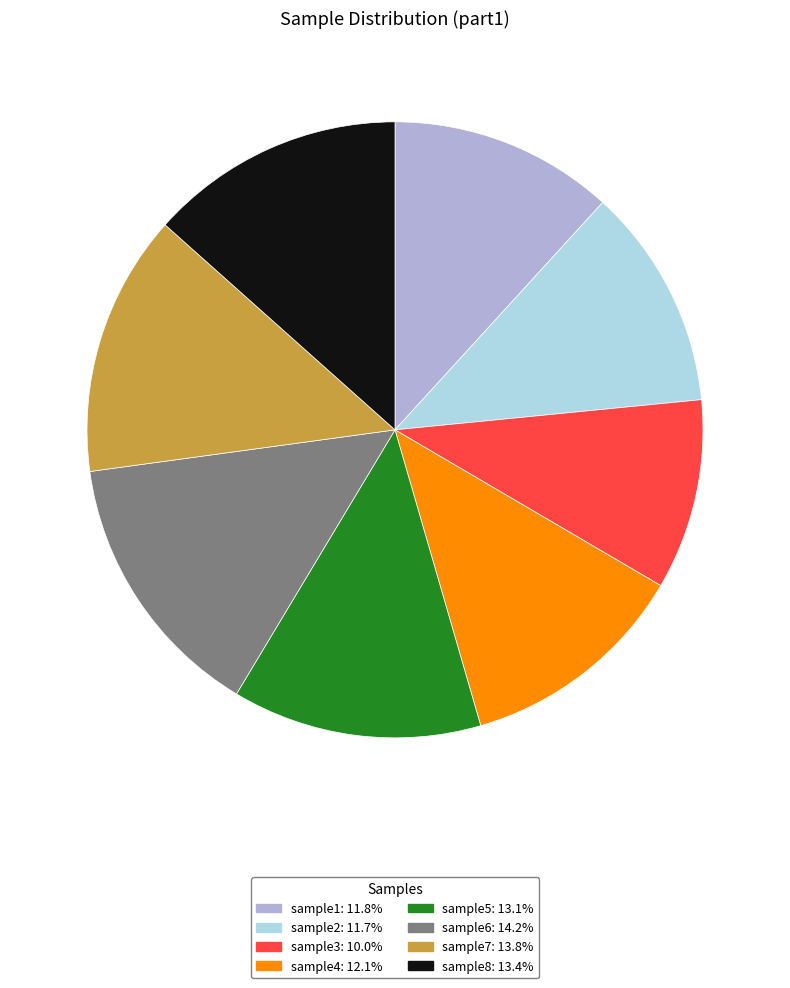

Is it true that sample1 is 12% of the pie?

True